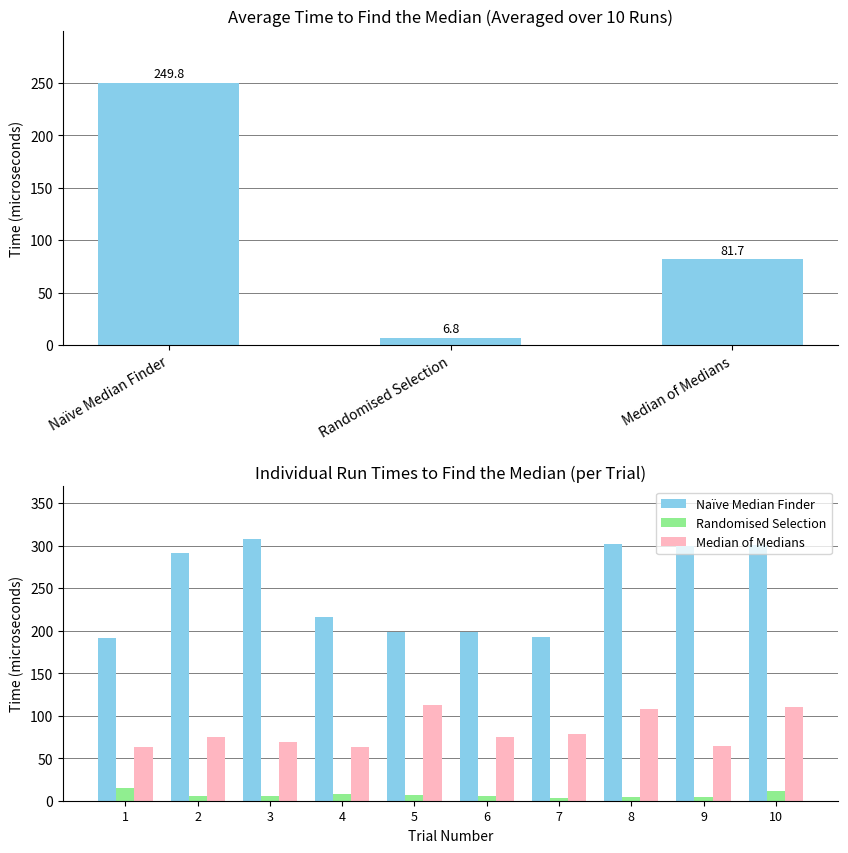

True or false: the data shows 249.8 at Naïve Median Finder.

True